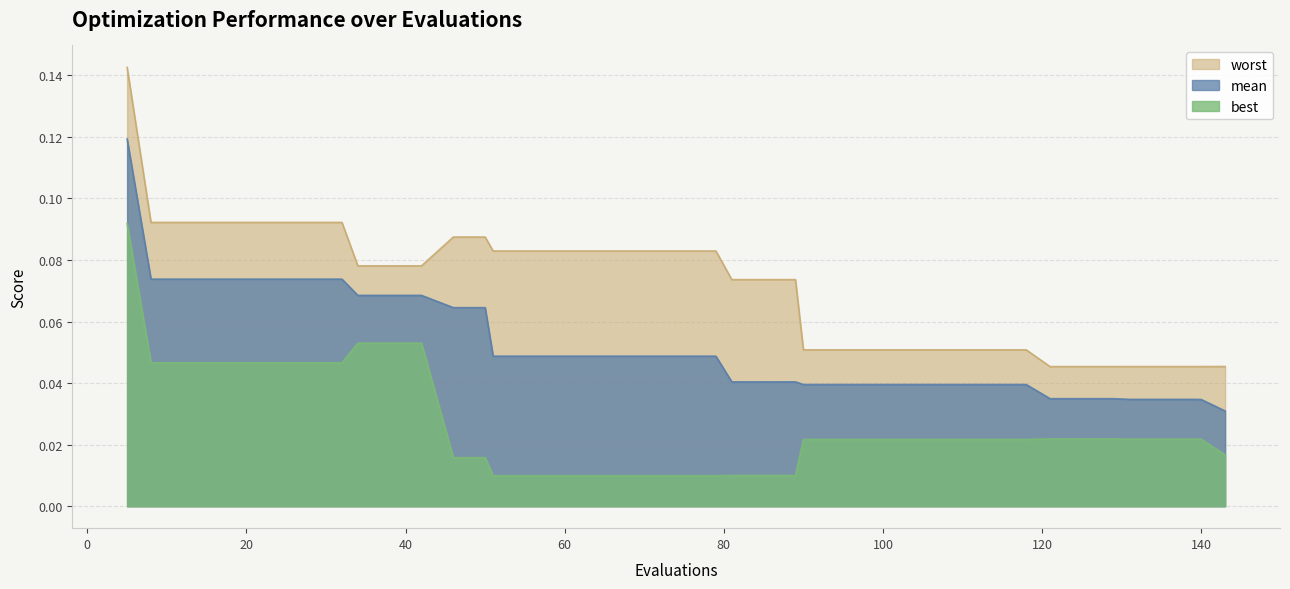

Which series has the largest total across all categories?

worst